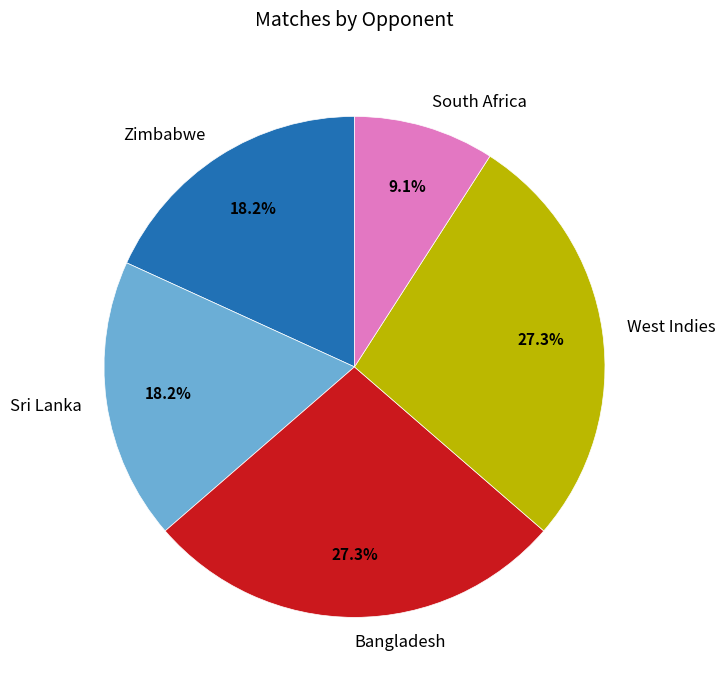

To the nearest percent, what is the difference between the Bangladesh and Zimbabwe slice percentages?

9%